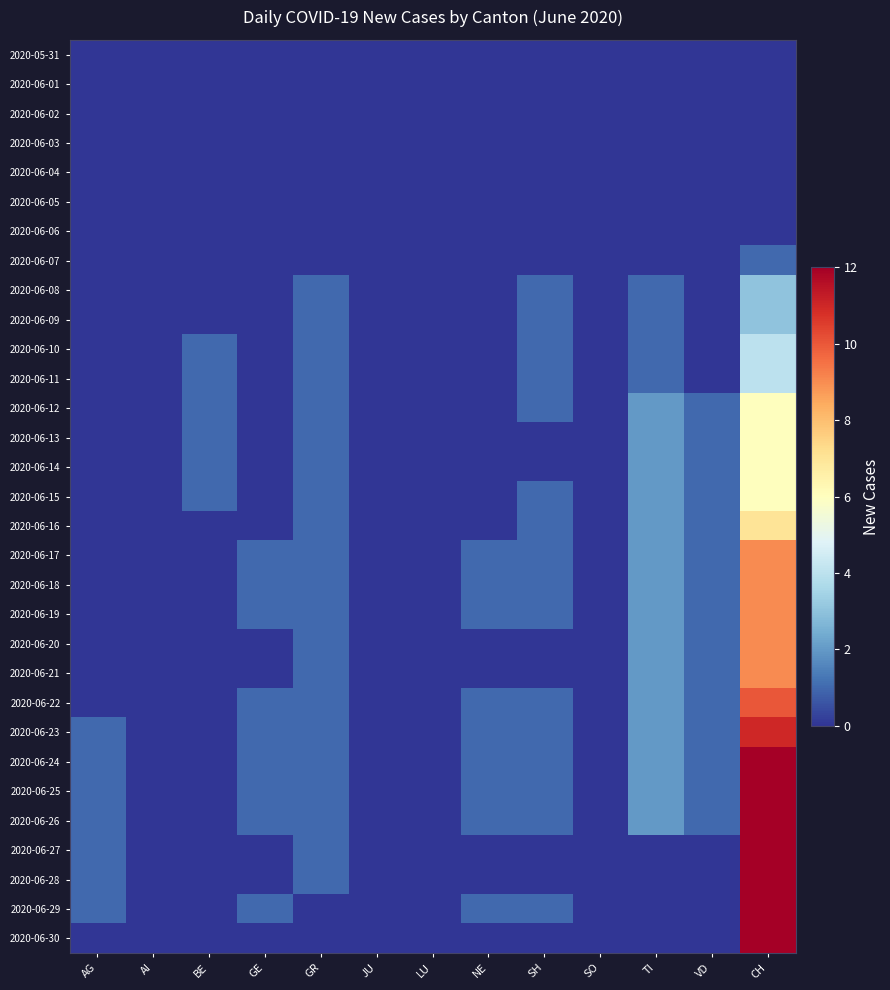

Which label corresponds to the smallest value in the chart?

AG